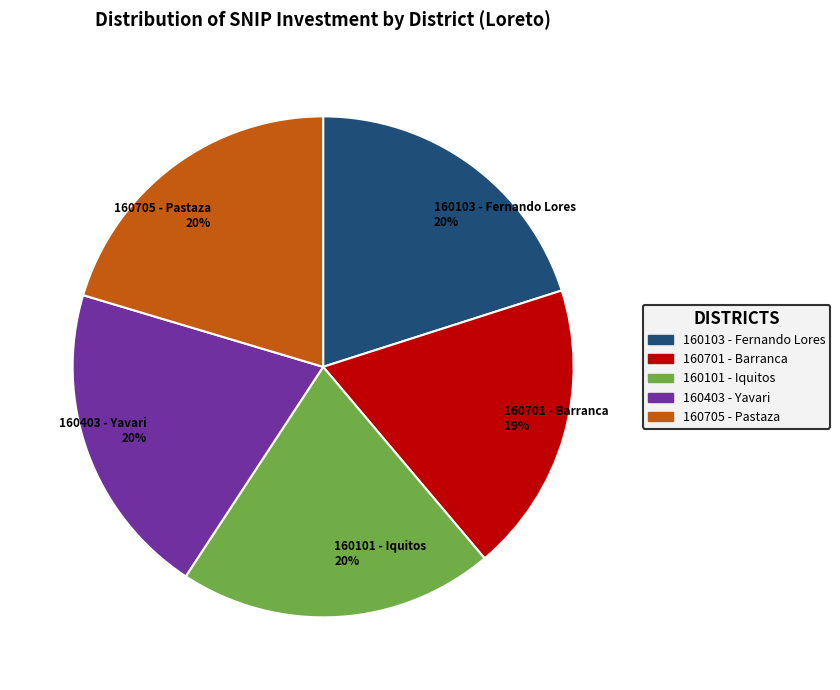

To the nearest percent, what is the average slice percentage?

20%